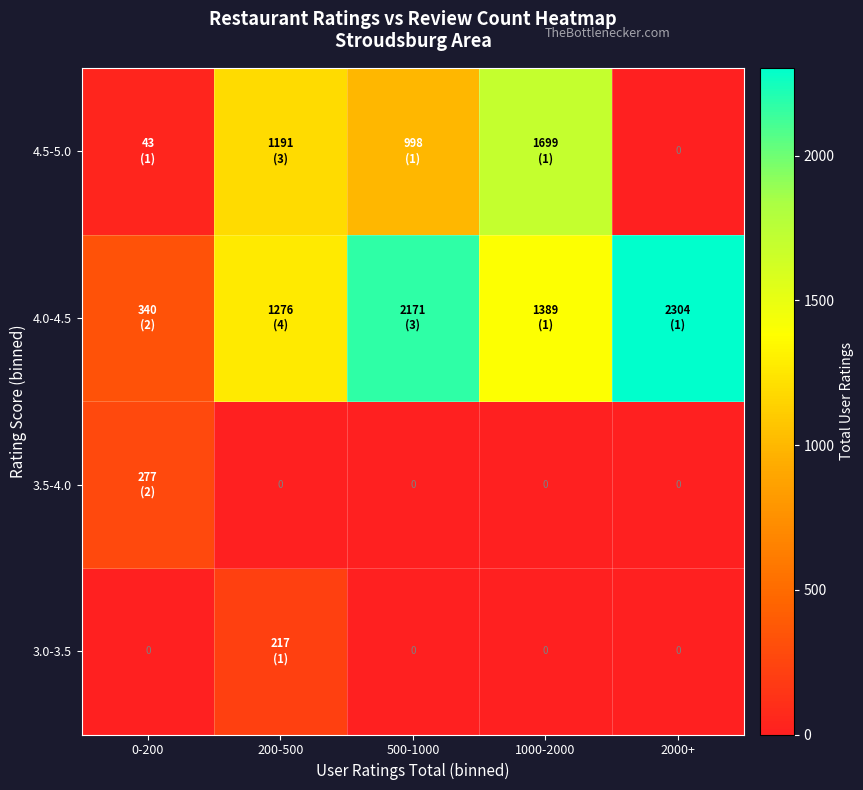

At how many categories does at least one series exceed 694?

4